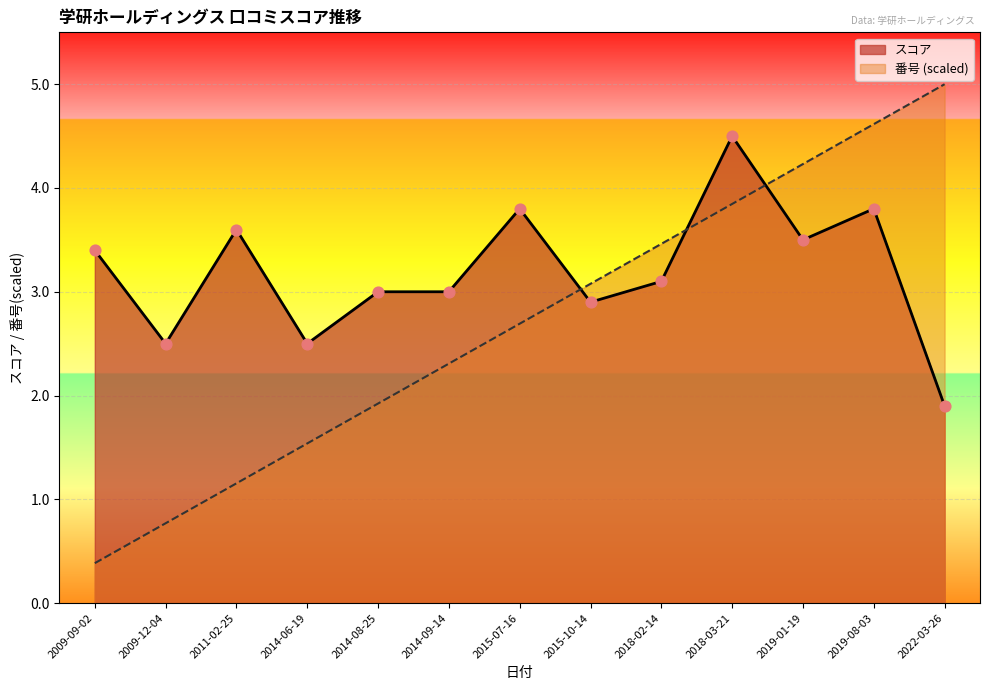

Which series contains the highest Y value?

番号